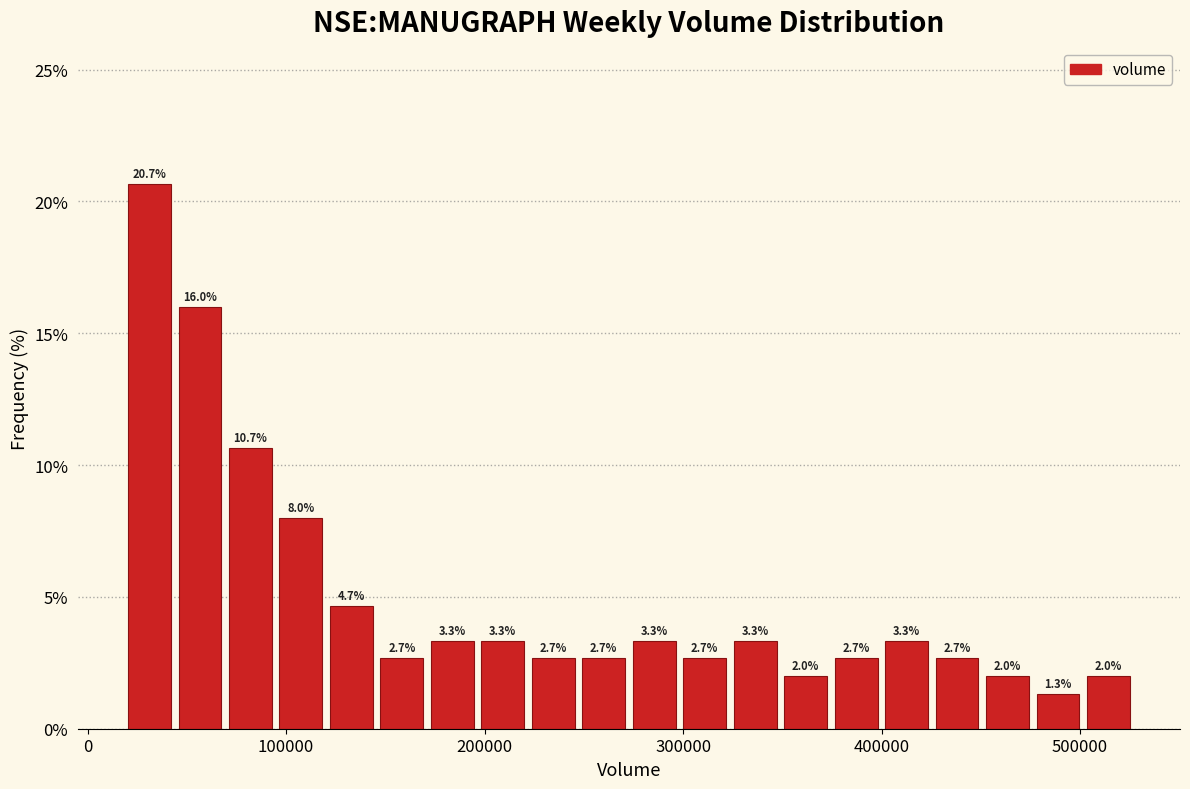

Around what value on the x-axis is the tallest bar? Give the approximate position of its centre, as read against the axis.

30000